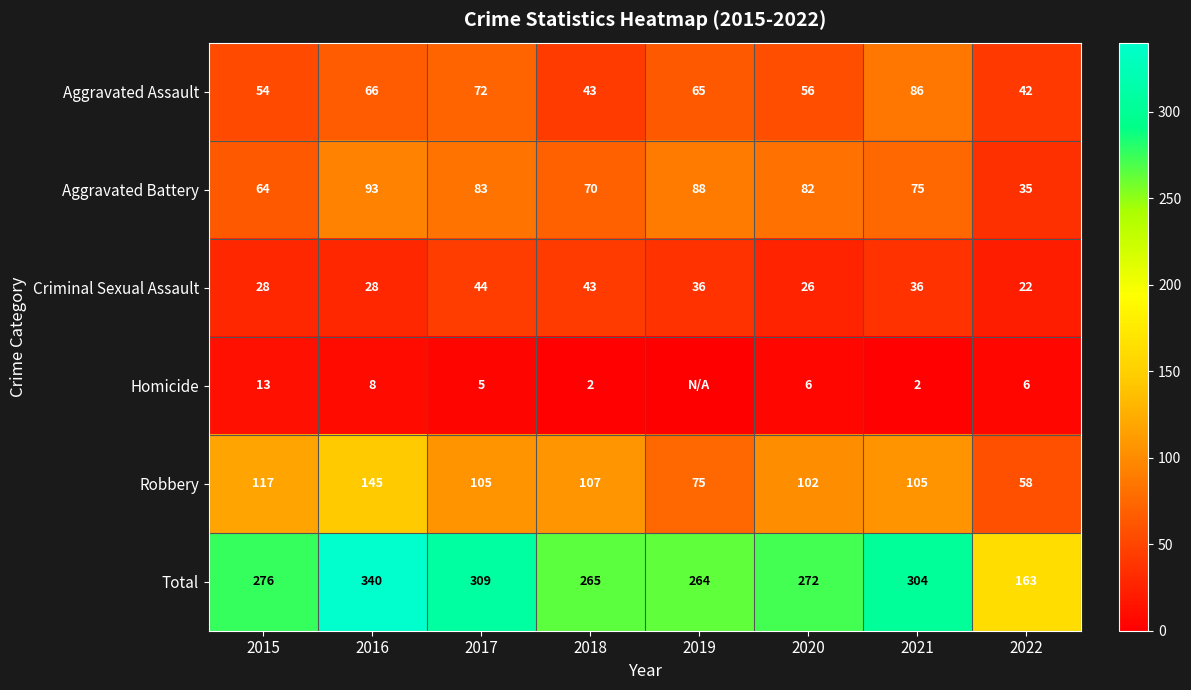

Rank the series at 2022 from highest to lowest value.

Total, Robbery, Aggravated Assault, Aggravated Battery, Criminal Sexual Assault, Homicide